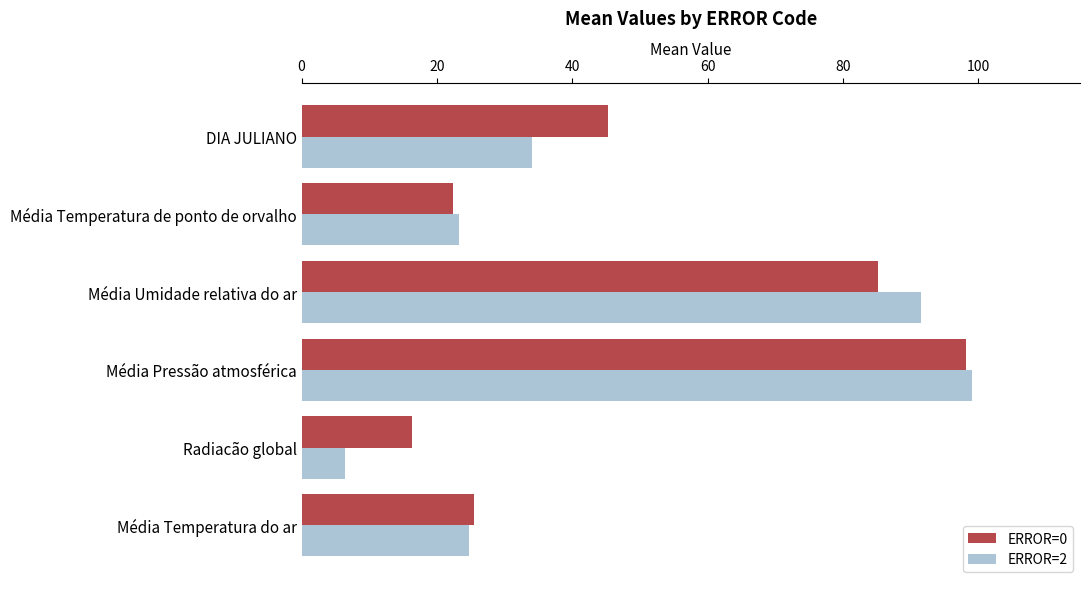

What is the average value of the ERROR=0 series?

48.8